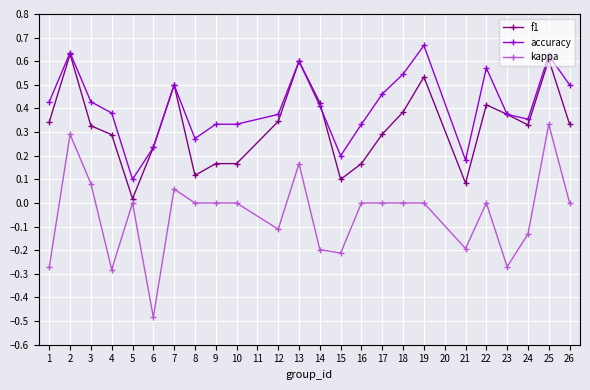

Which label corresponds to the smallest value in the chart?

6